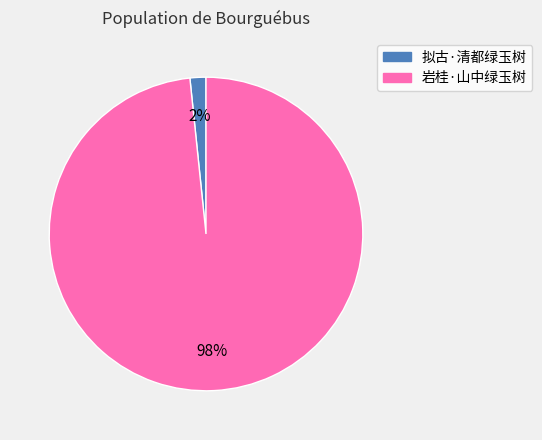

The 拟古·清都绿玉树 slice represents 2% of the pie. True or false?

True